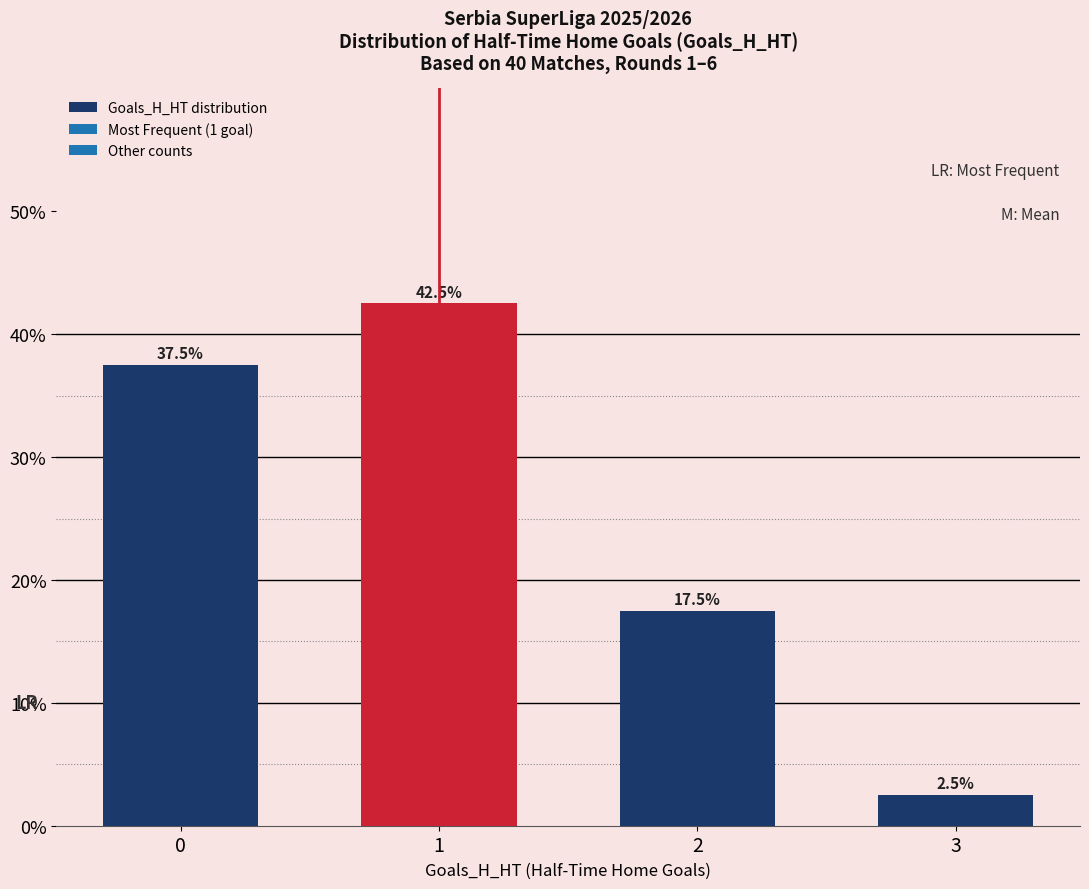

Read the value at 3.

2.5